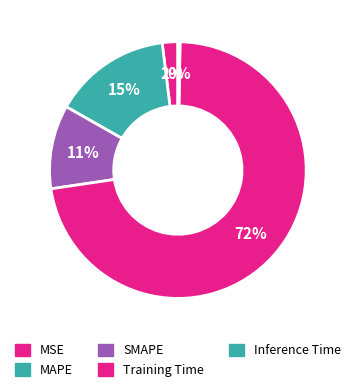

To the nearest percent, what portion does MAPE represent?

15%